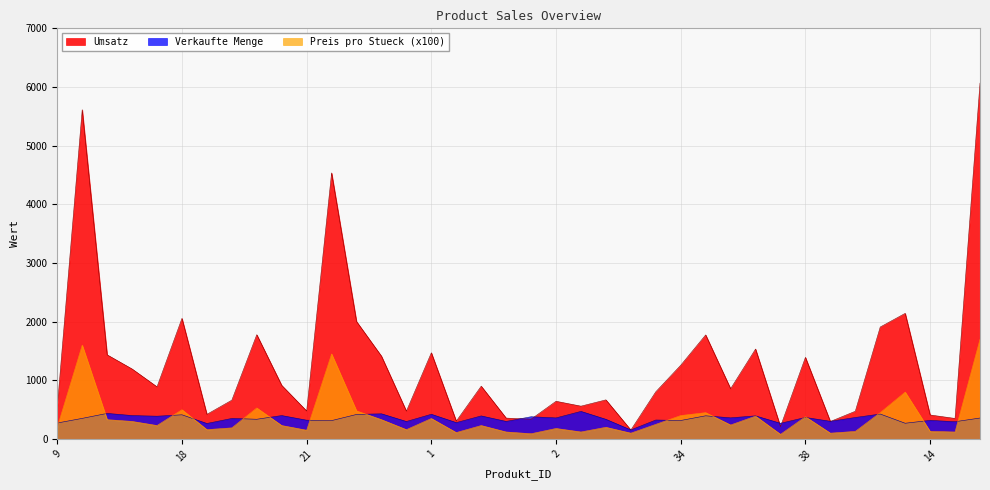

At which label does Umsatz reach its minimum?

8